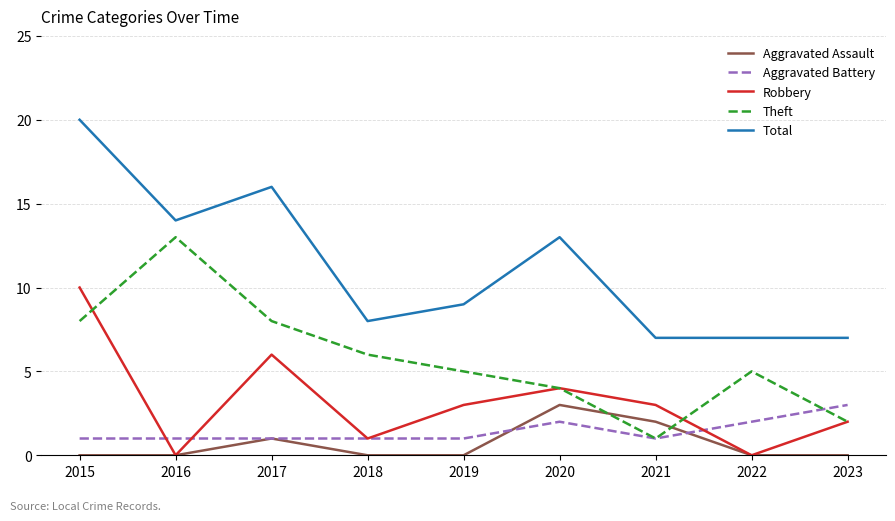

At which label does Theft first exceed 5?

2015